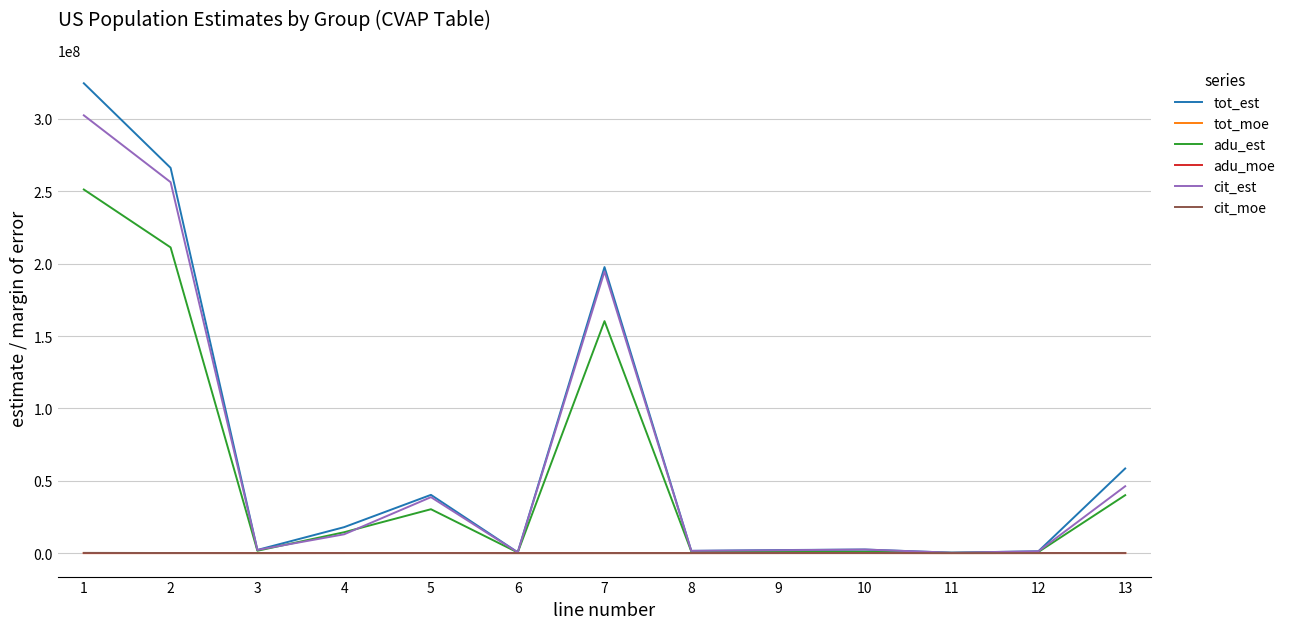

Is the value of tot_est at 5 greater than the value of tot_moe at 1?

Yes